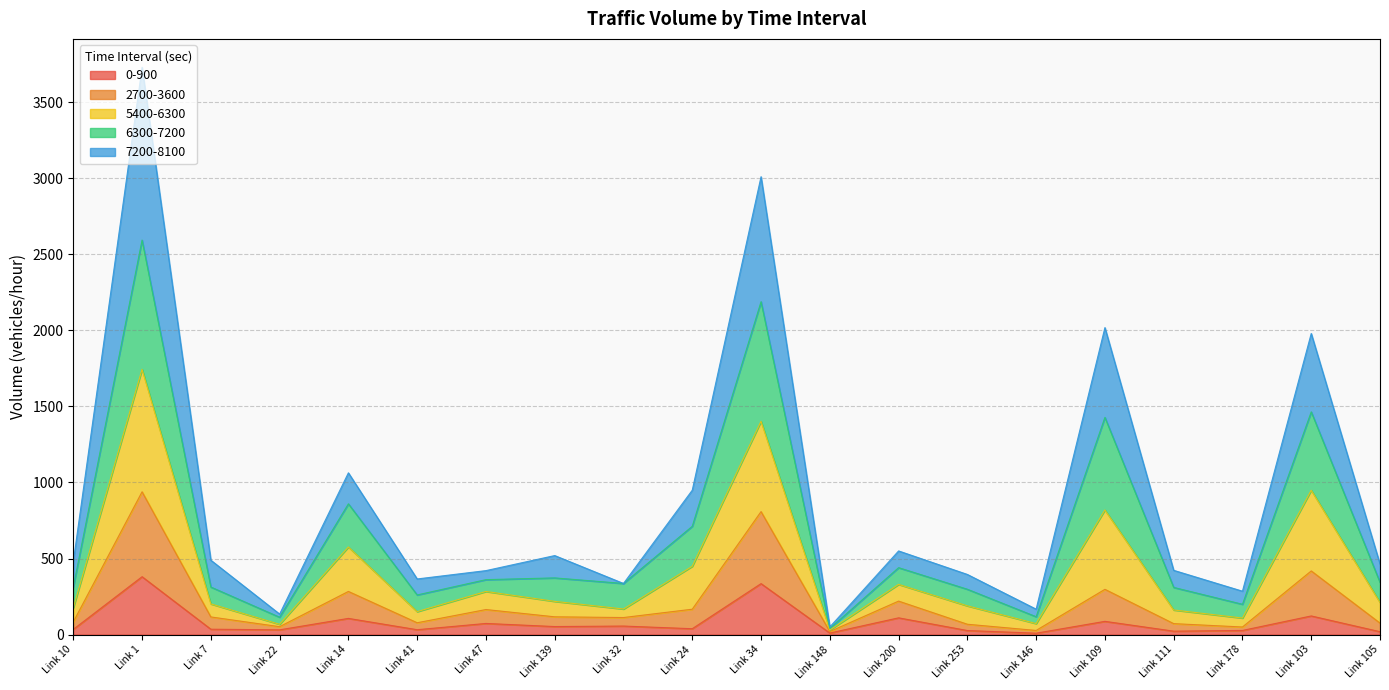

At which category is the sum across all series the highest?

Link 1